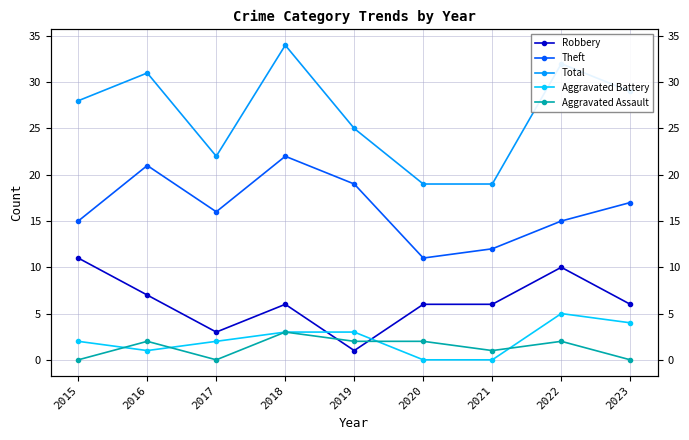

What is the difference between the Theft values at 2020 and 2018?

11